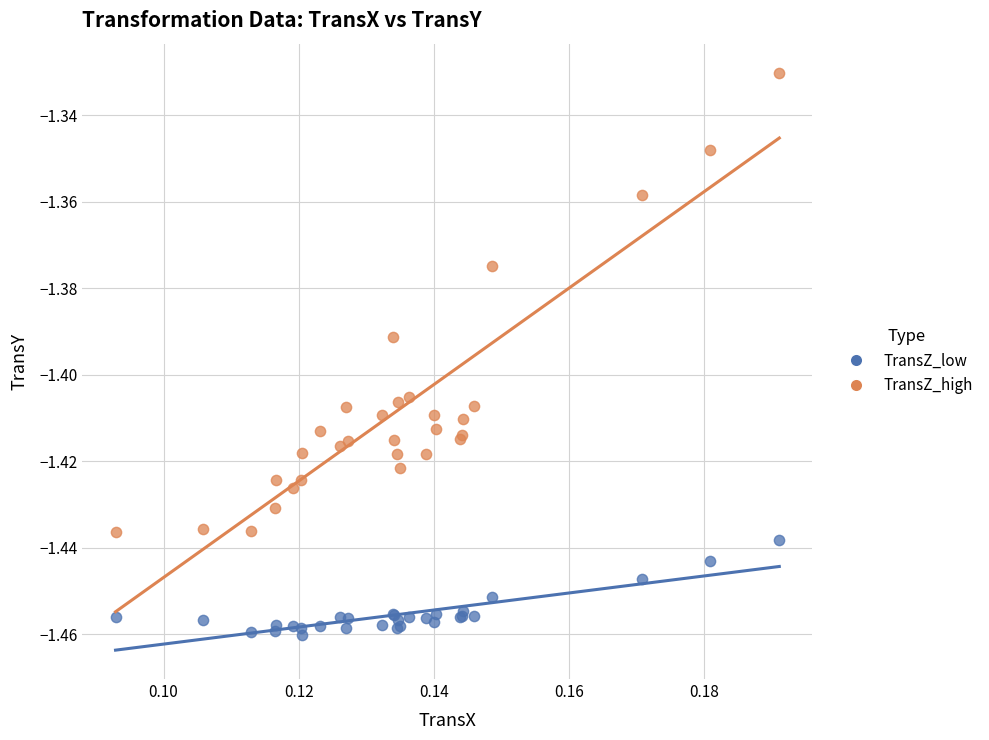

Which series reaches the minimum Y coordinate?

TransZ_low